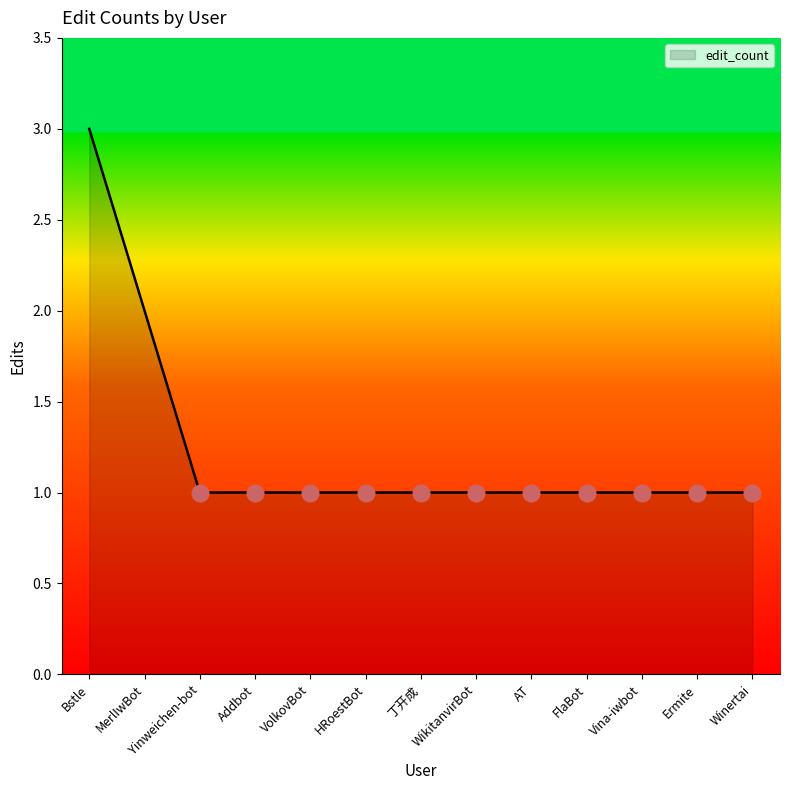

What position from the left is Ermite?

12